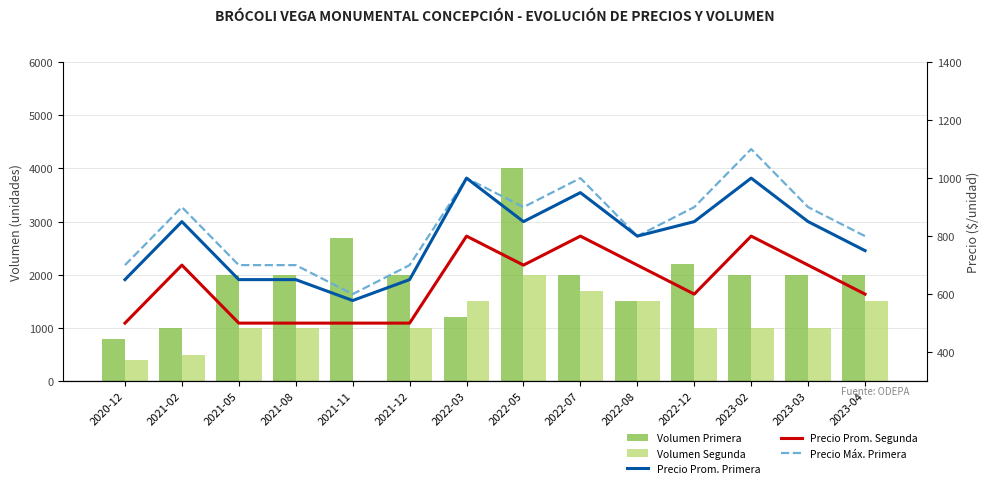

How many distinct data groups are displayed?

5